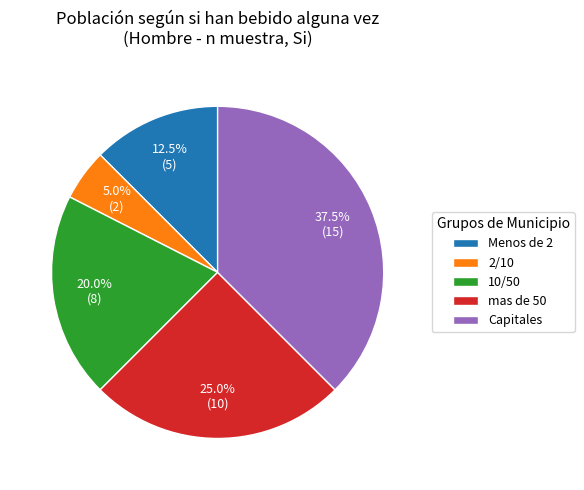

Which category has the smallest portion of the pie?

2/10